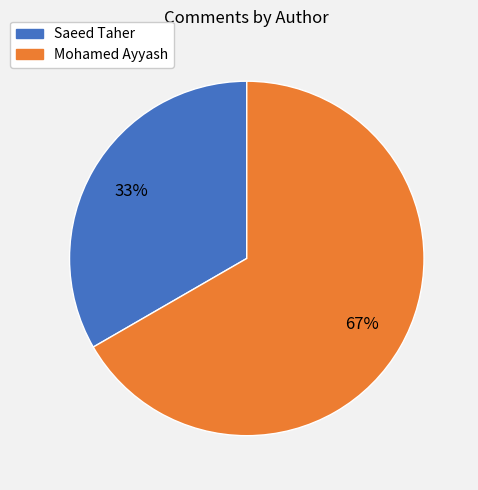

What percentage is the Saeed Taher slice, to the nearest percent?

33%